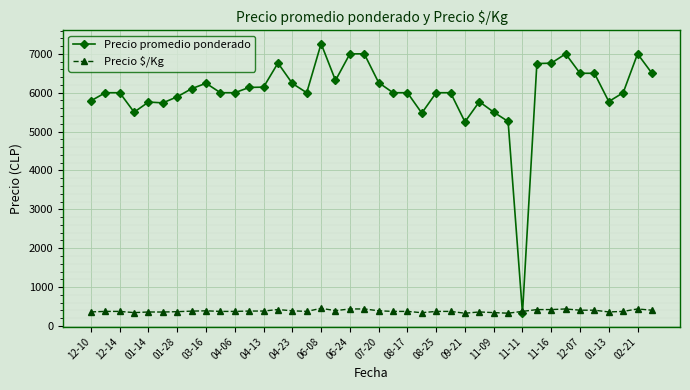

At how many categories does at least one series exceed 3012?

39